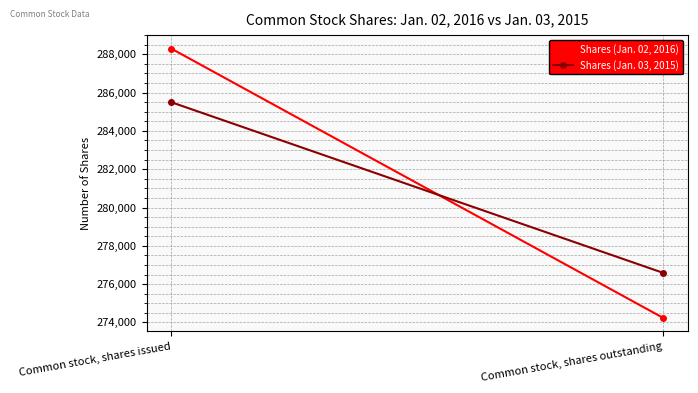

What value does the Shares (Jan. 03, 2015) series have at Common stock, shares issued?

285500